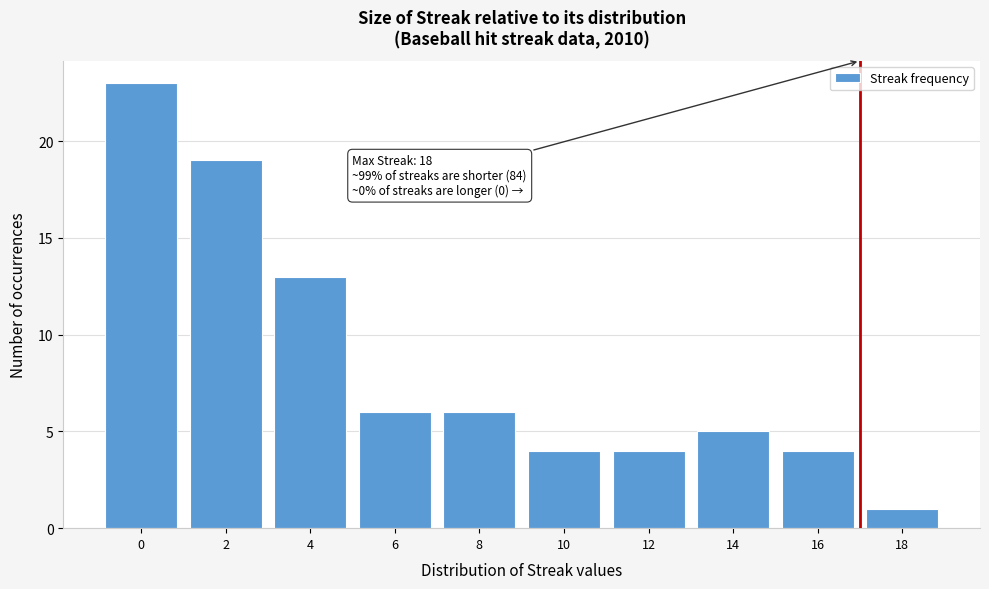

Reading right to left, what are all the values shown in this chart?

1	4	5	4	4	6	6	13	19	23